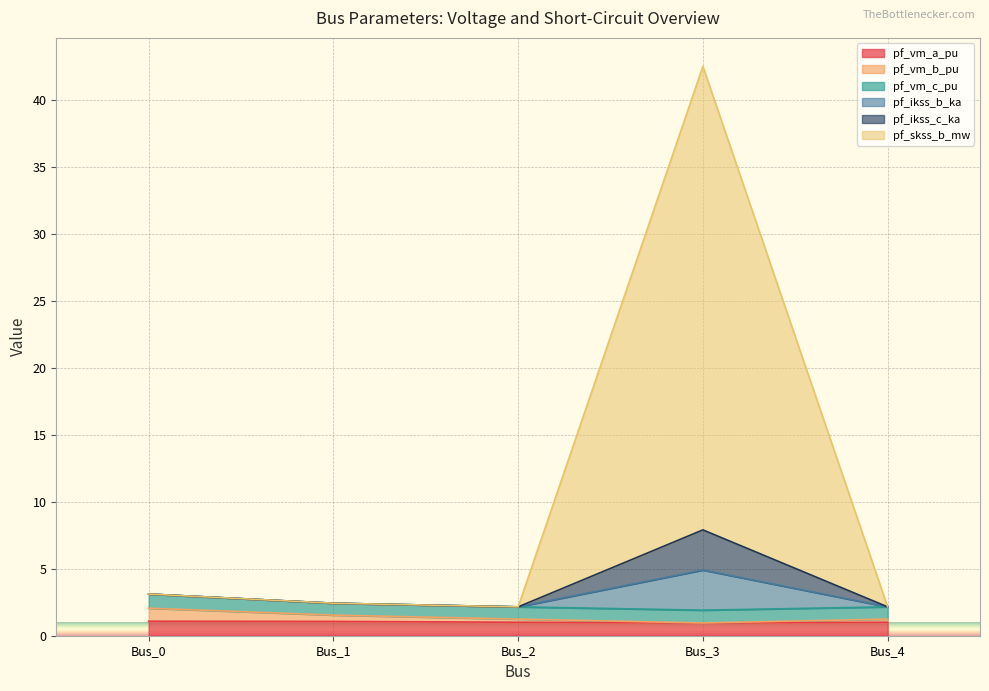

How many lines are shown in the chart?

6